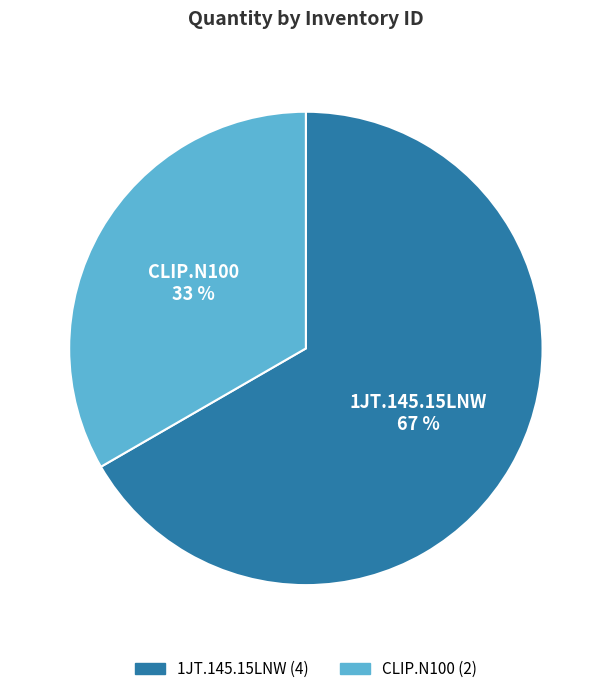

Is there a majority slice in this chart?

Yes